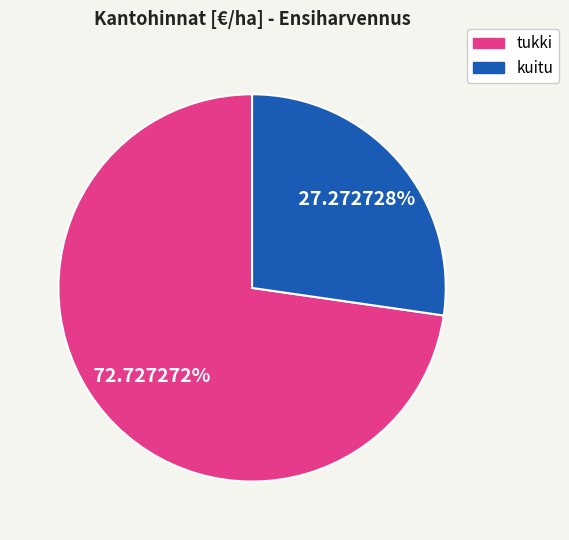

Does any single category account for the majority?

Yes